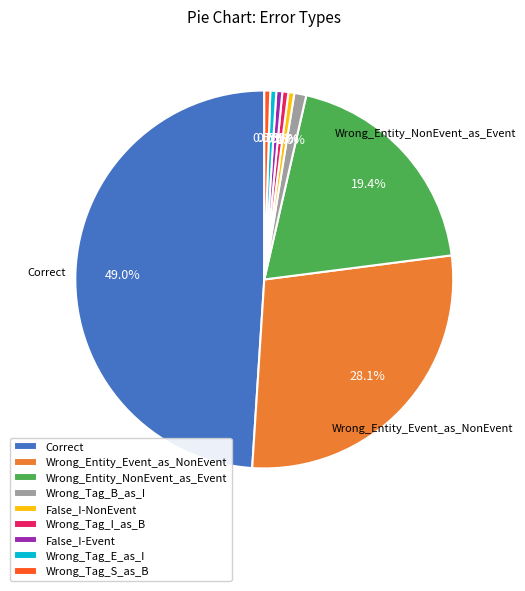

What is the ratio of the value at False_I-Event to the value at Wrong_Tag_E_as_I?

1.0